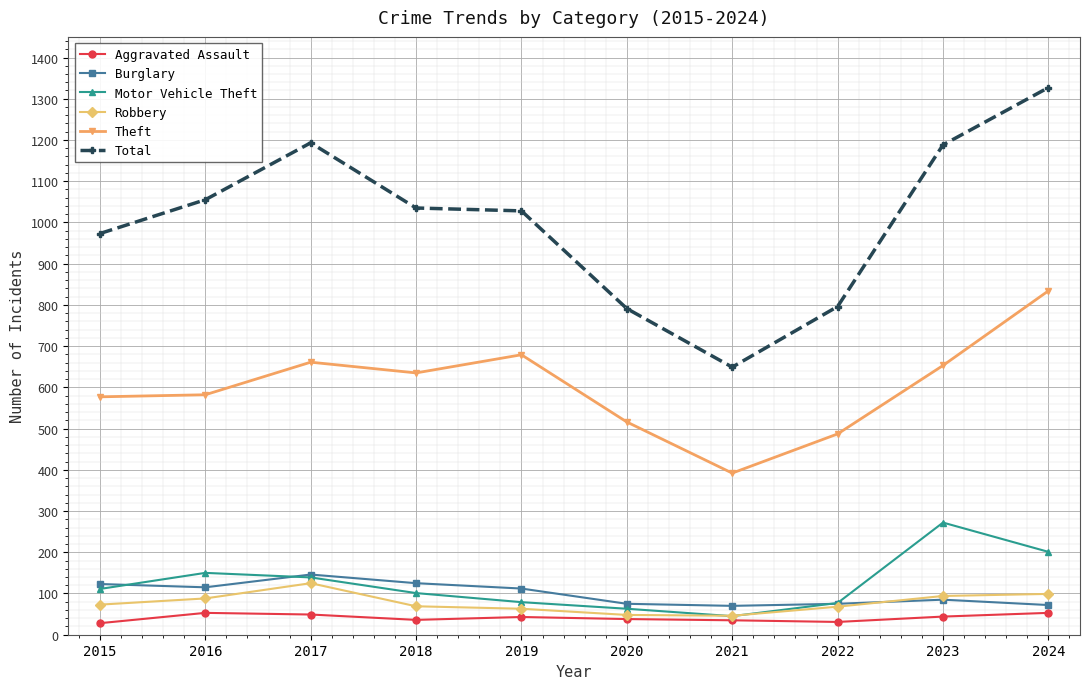

What is the approximate value of Aggravated Assault at 2023?

44